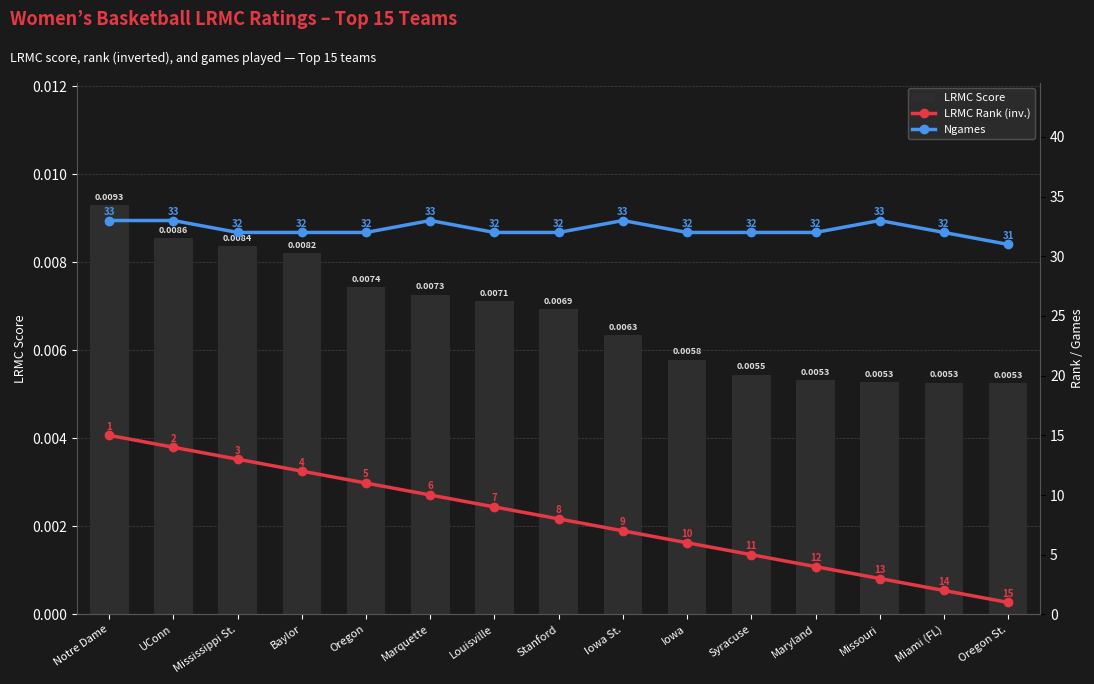

At which category does the chart reach its peak across all series?

Notre Dame